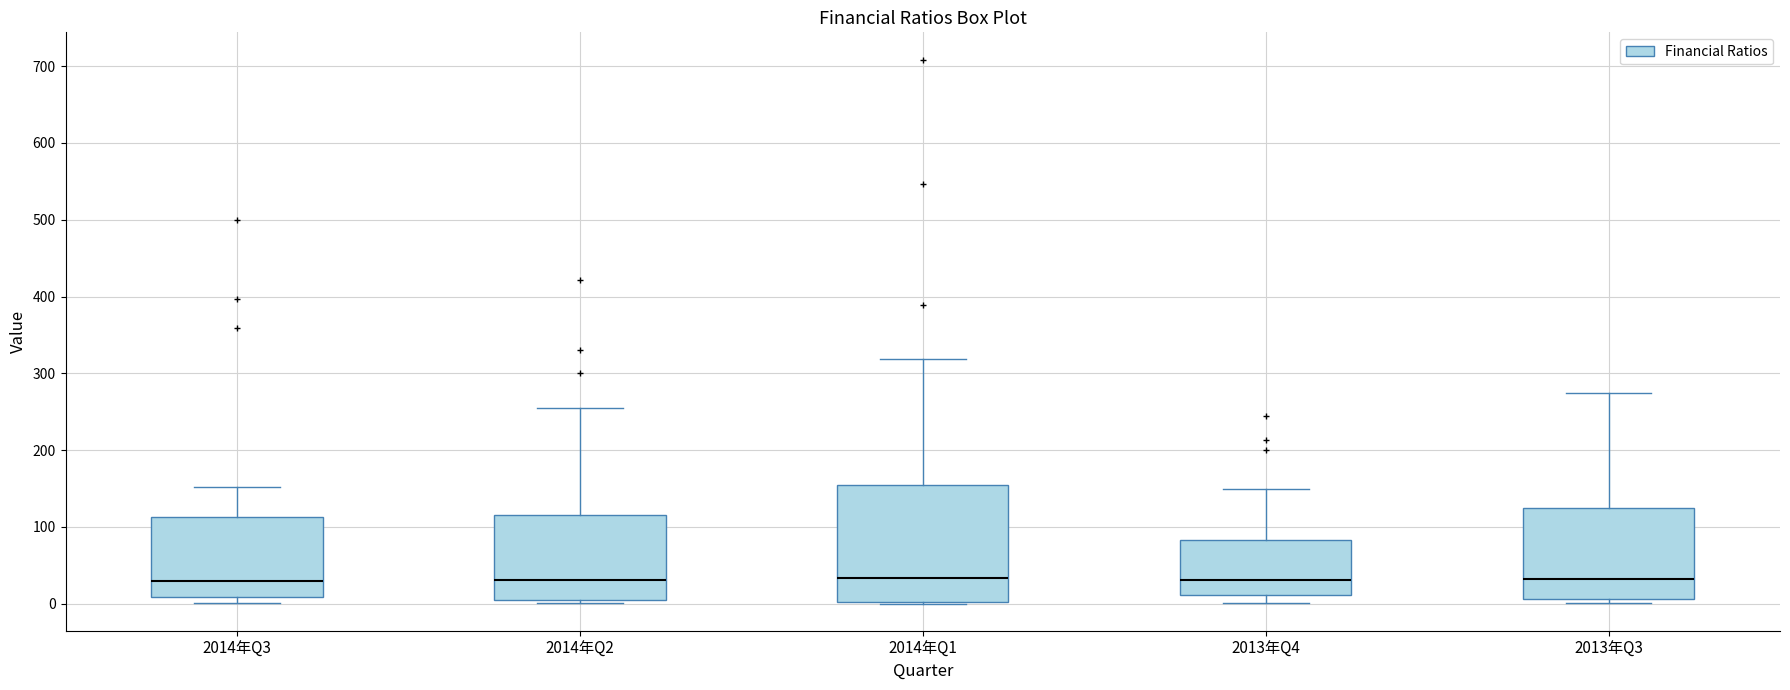

Where does the median line of the box for 2014年Q3 sit on the y-axis? The values are not printed on the chart, so give them approximately, as read against the axis.

30